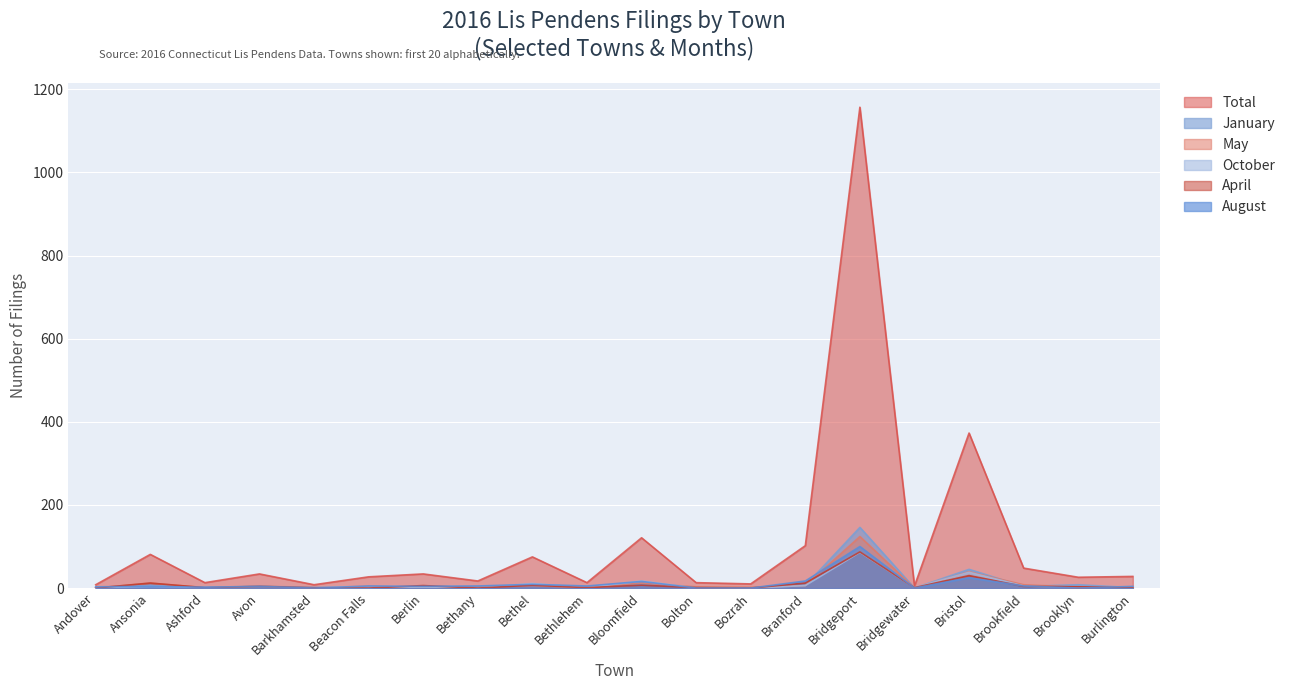

What is the highest value of the April series?

87